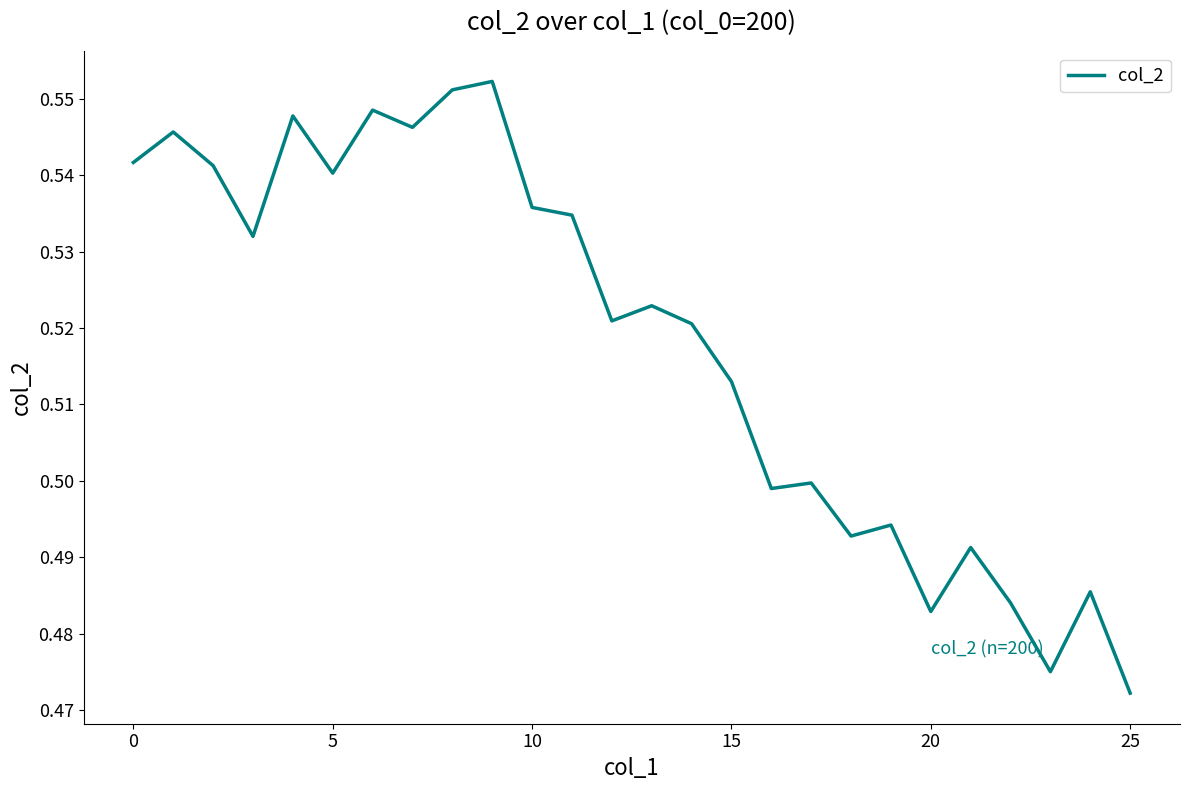

At which label is the value closest to 0?

25